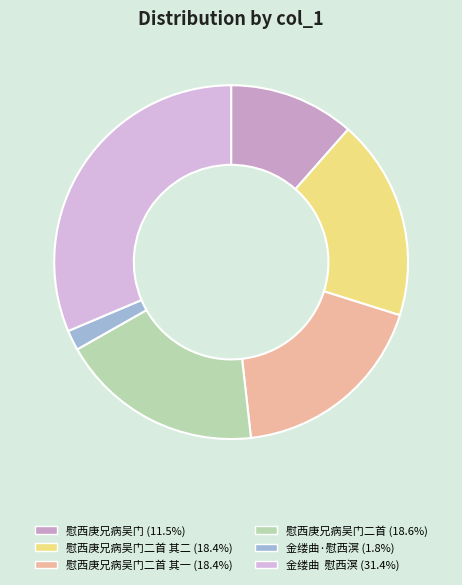

Count the number of slices in the pie.

6